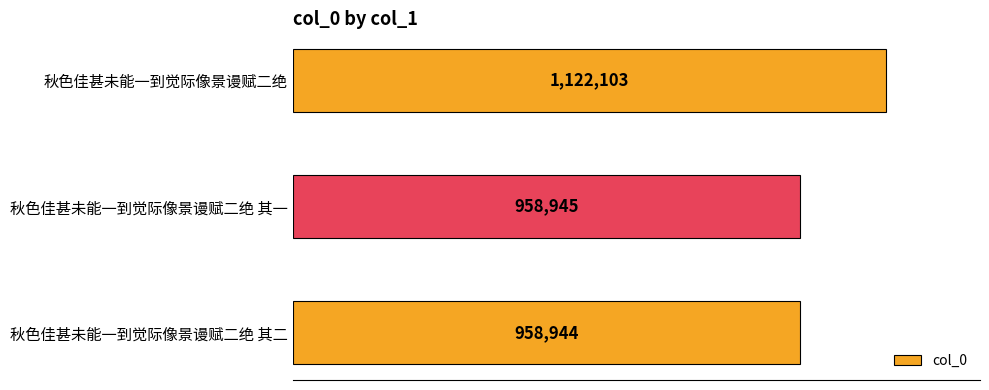

What is the smallest value displayed?

958944